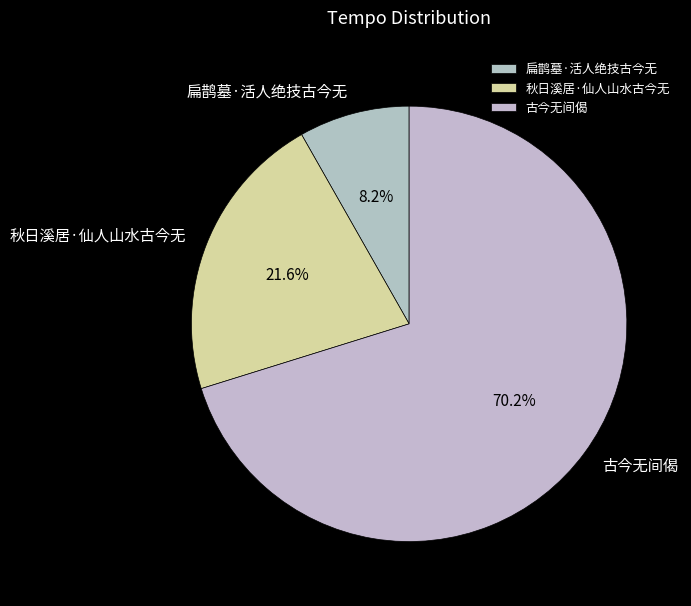

Count the number of slices in the pie.

3